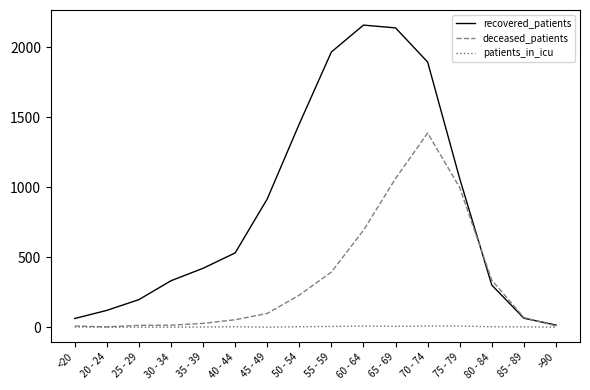

List the series in order of their overall mean, highest first.

recovered_patients, deceased_patients, patients_in_icu